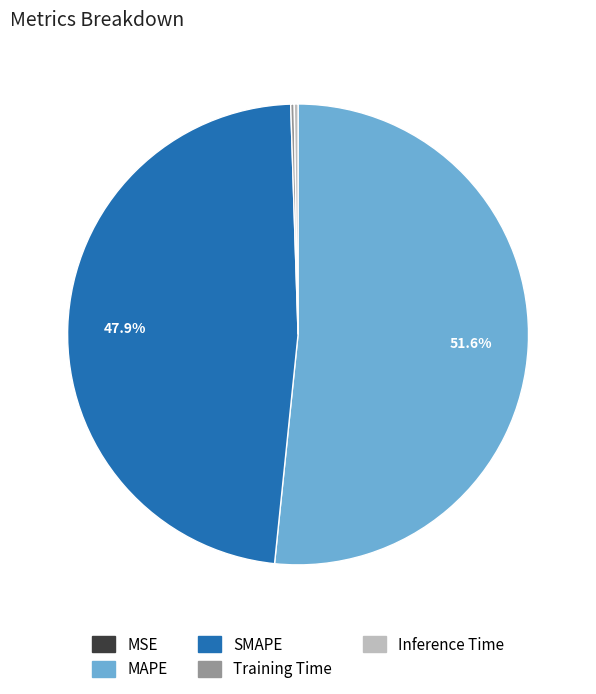

To the nearest percent, what percentage of the pie is SMAPE?

48%